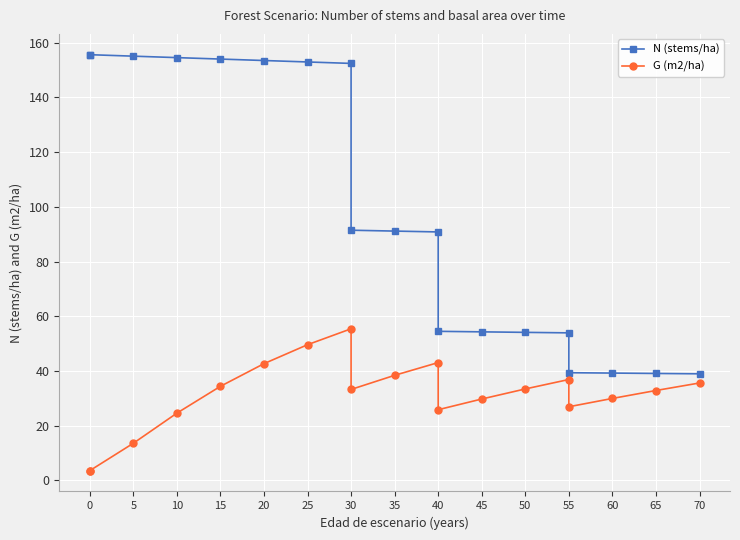

Count the number of data series in this chart.

2